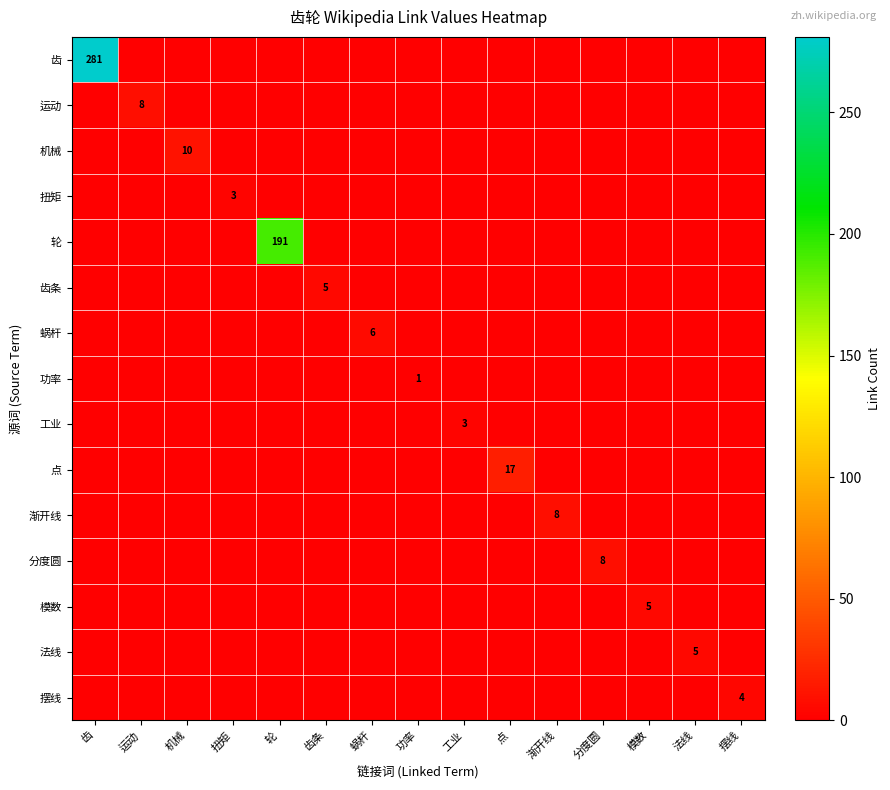

The value of 渐开线 at 渐开线 is 13. True or false?

False